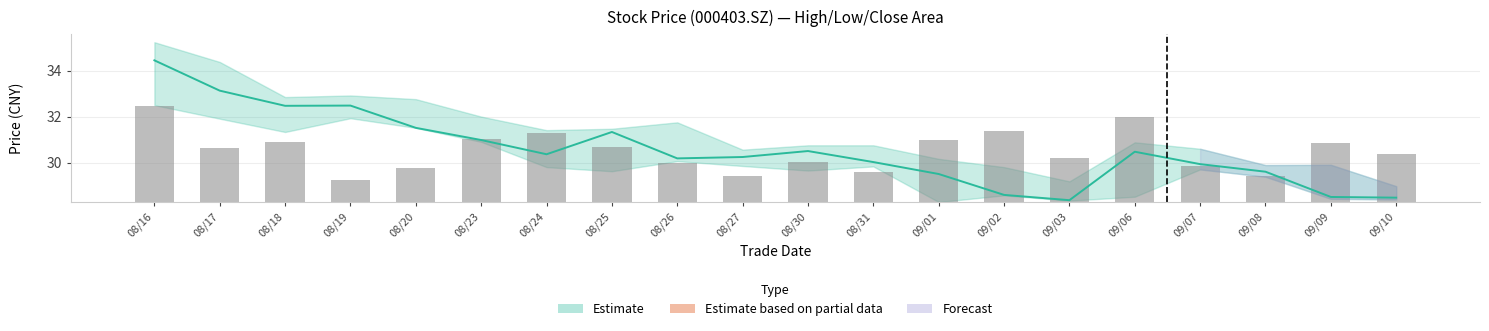

What is the difference between the maximum and minimum values?

3.2